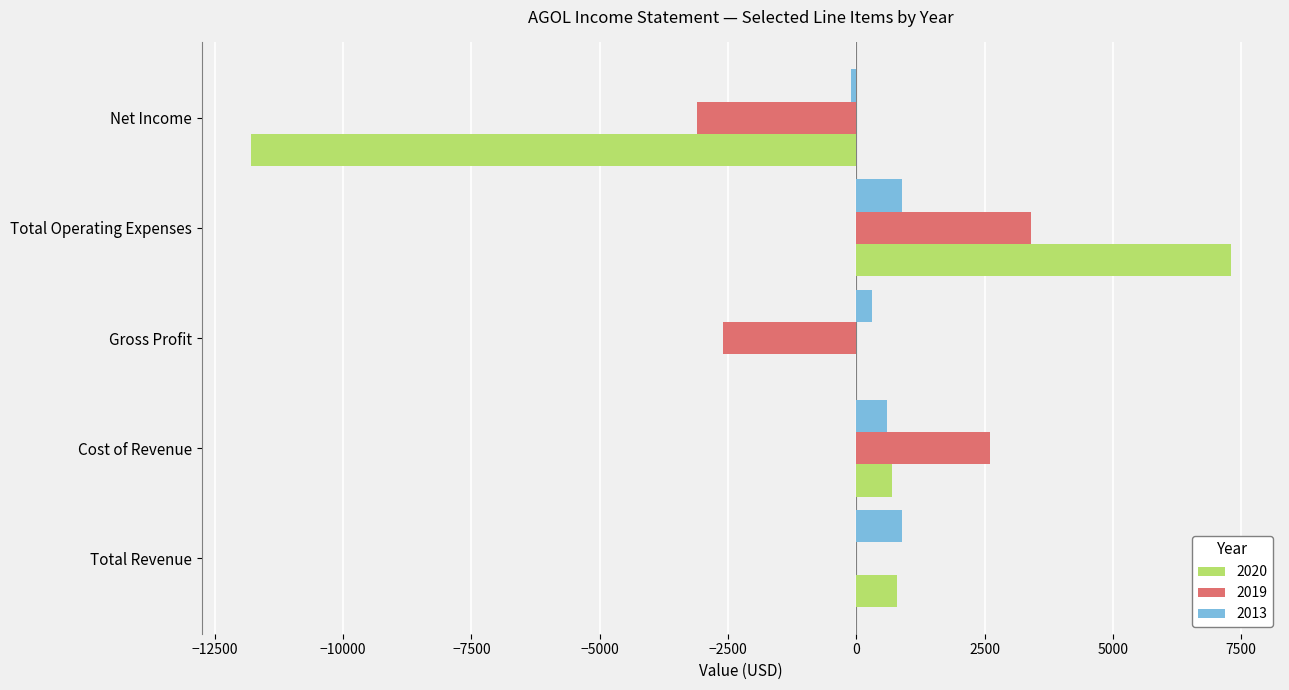

At which label is 2020 closest to -2250?

Gross Profit